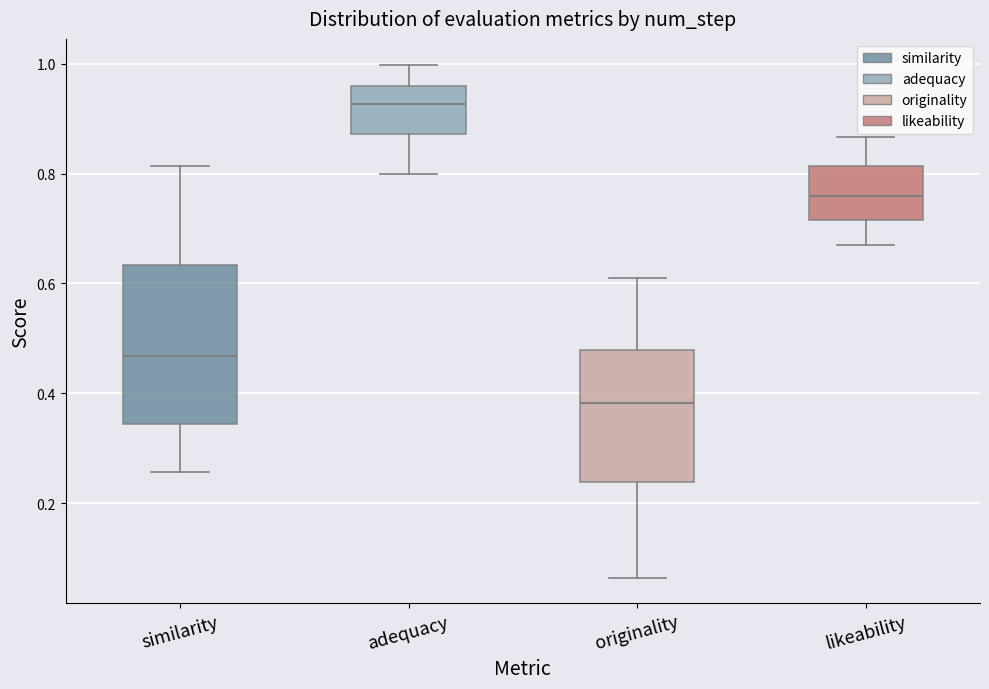

Comparing the boxes themselves (not the whiskers), which one is the tallest?

similarity